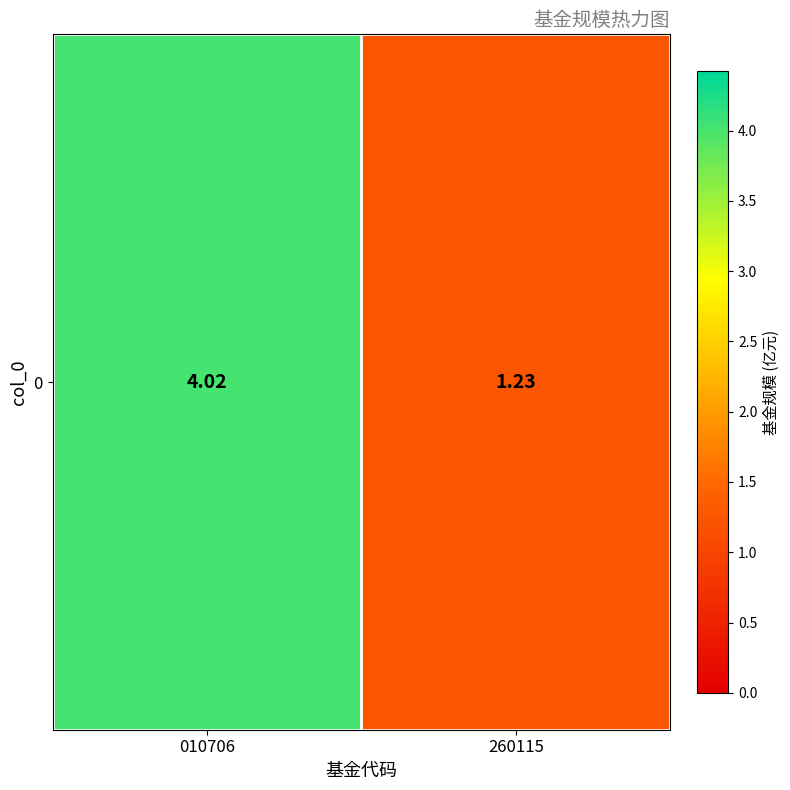

The value at 010706 is 2.5. True or false?

False